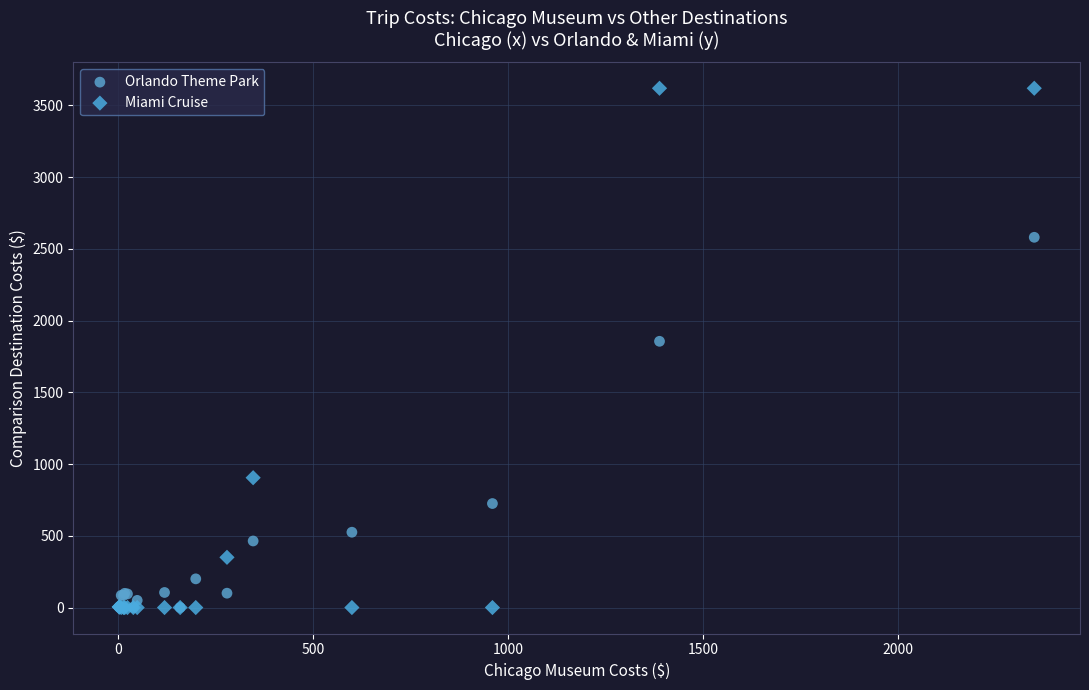

Across all series, what Y value is closest to 1810?

1856